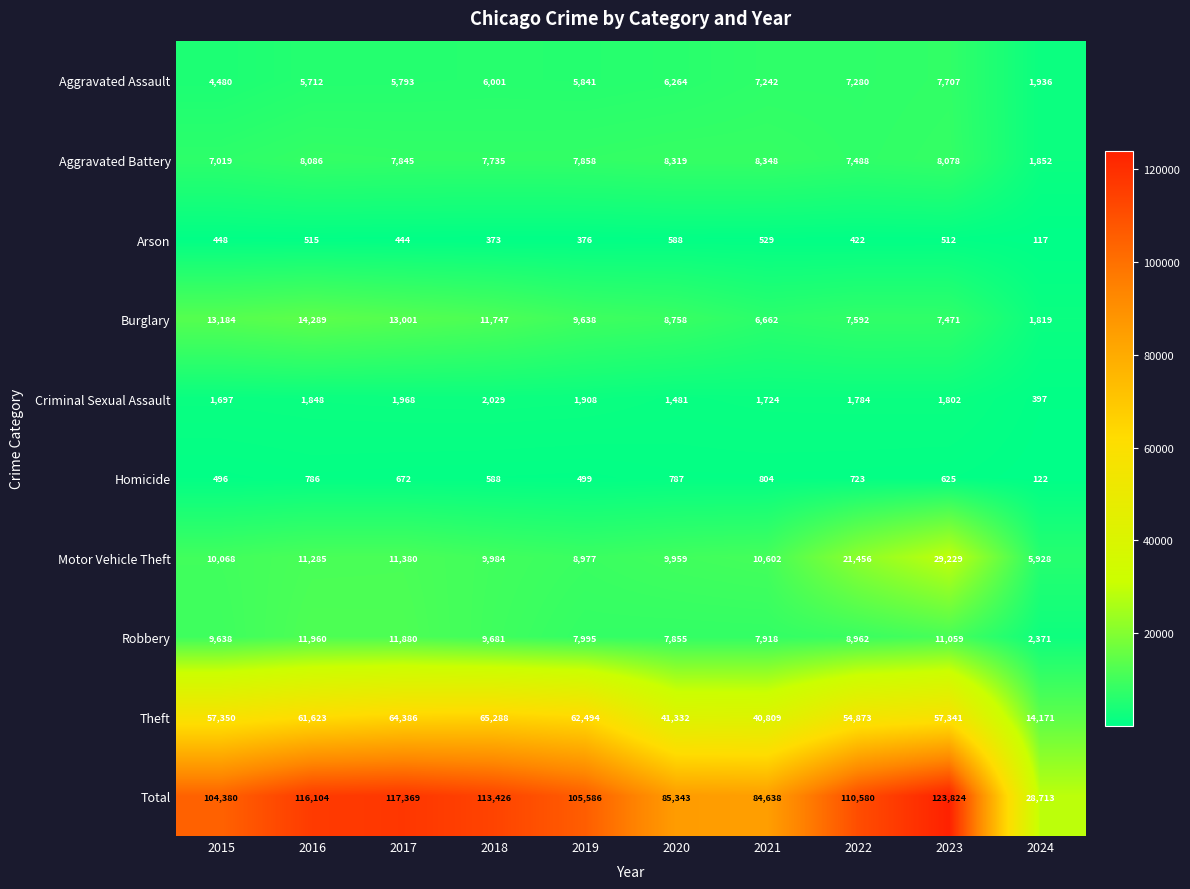

Which series changed the most between 2017 and 2020?

Total